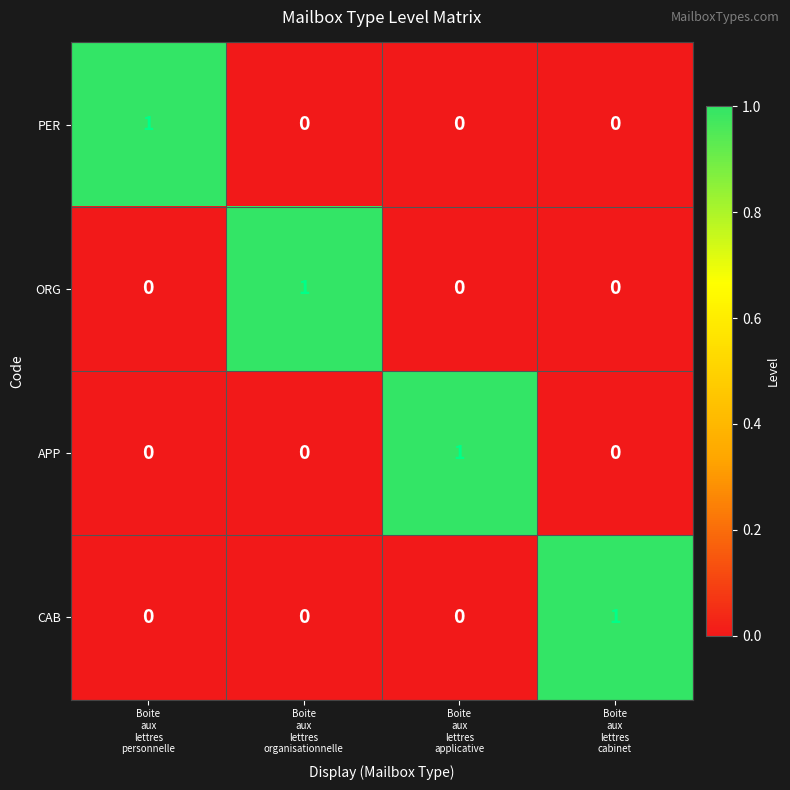

Reading left to right, extract all data points from this chart.

PER: 1	0	0	0
ORG: 0	1	0	0
APP: 0	0	1	0
CAB: 0	0	0	1